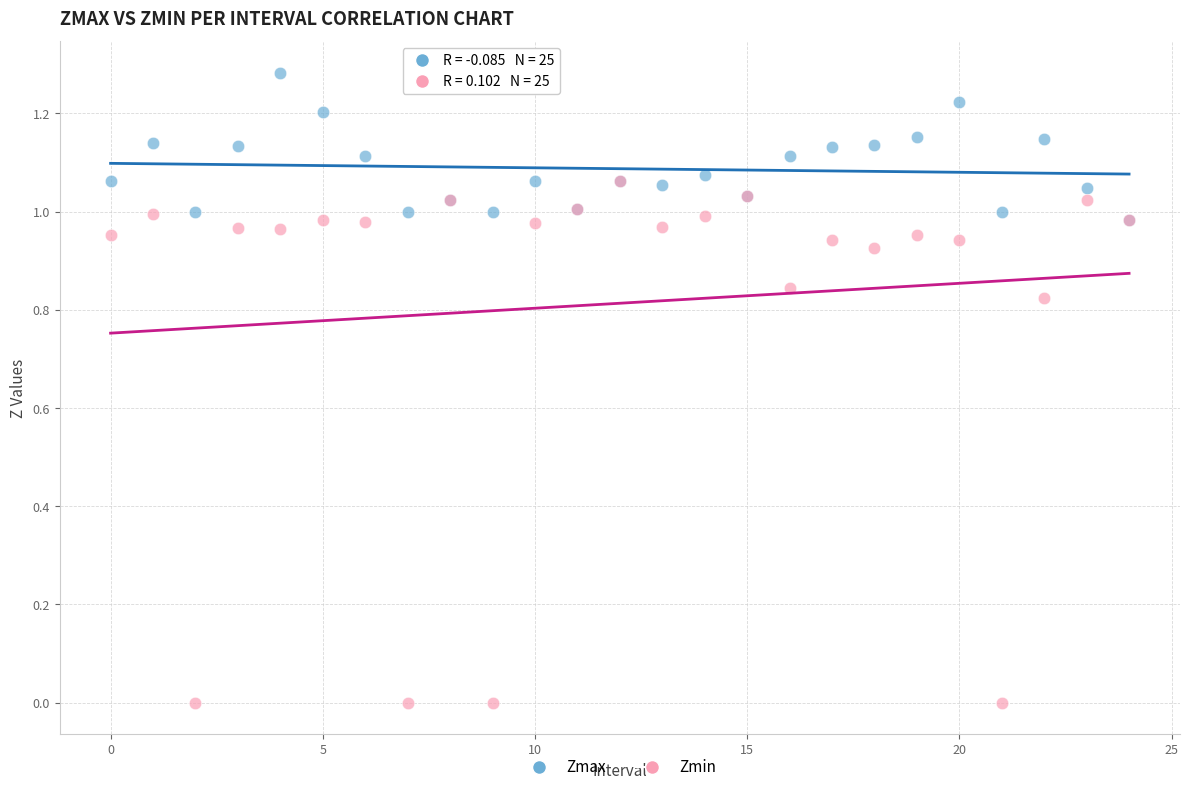

What are all the series names shown in the legend?

Zmax, Zmin